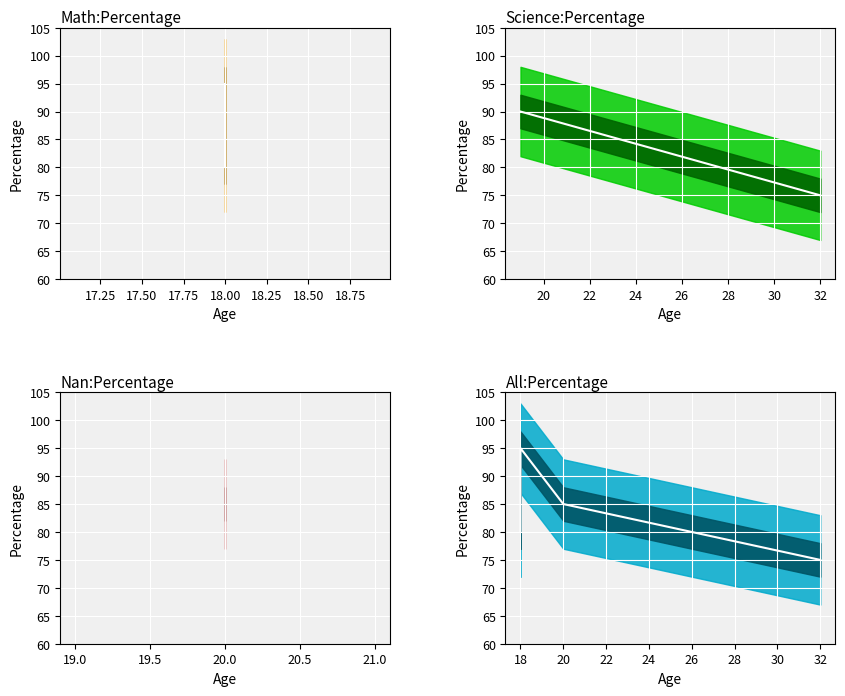

At which label does the data first exceed 85?

18